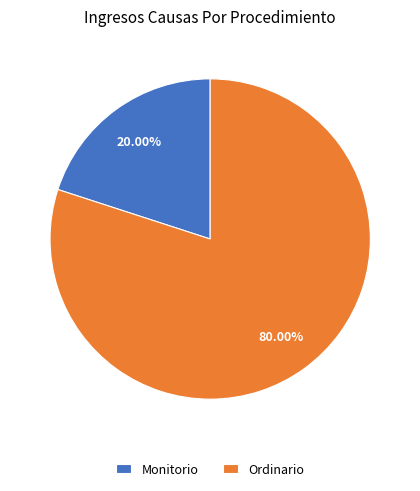

To the nearest percent, what portion does Ordinario represent?

80%